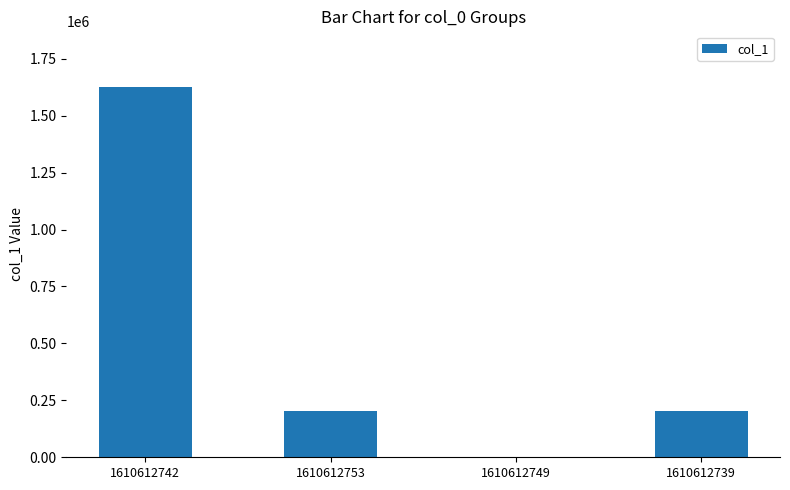

Count the number of data series in this chart.

1